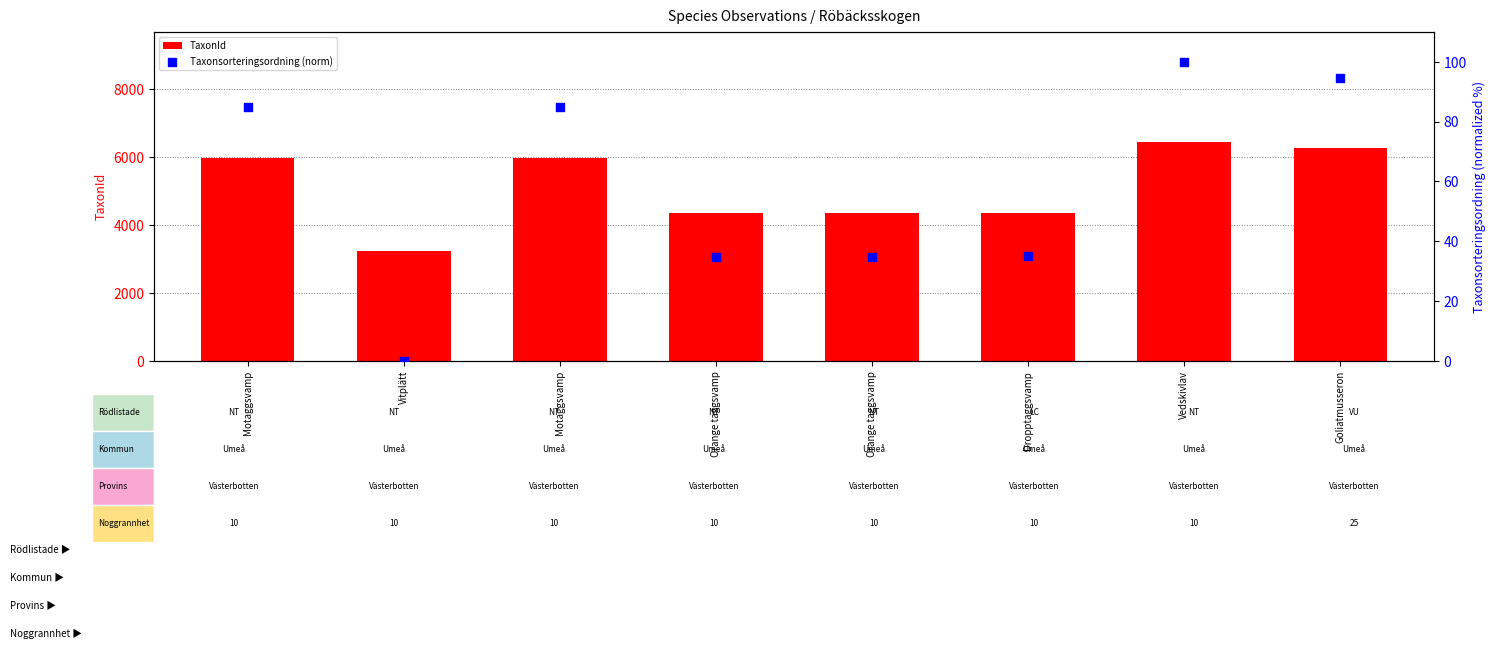

Which series contains the lowest Y value?

Taxonsorteringsordning (norm)